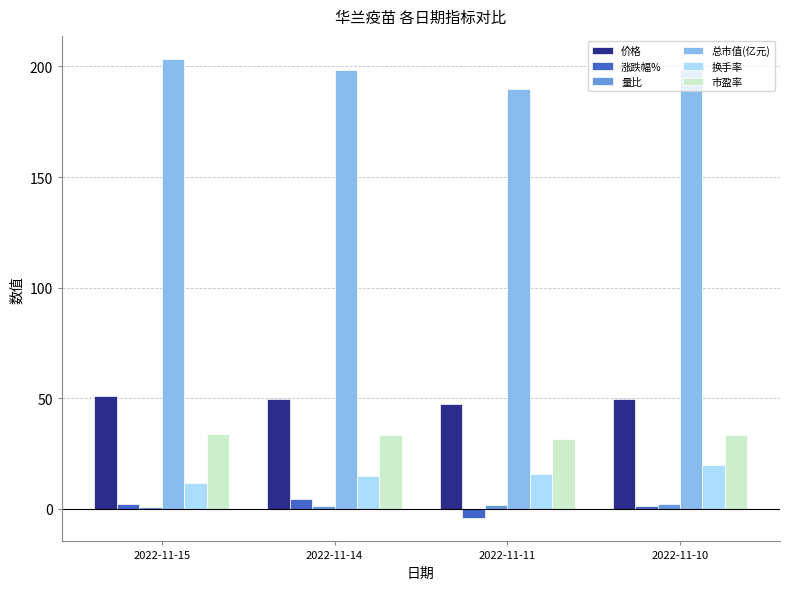

At which label does 总市值(亿元) reach its minimum?

2022-11-11